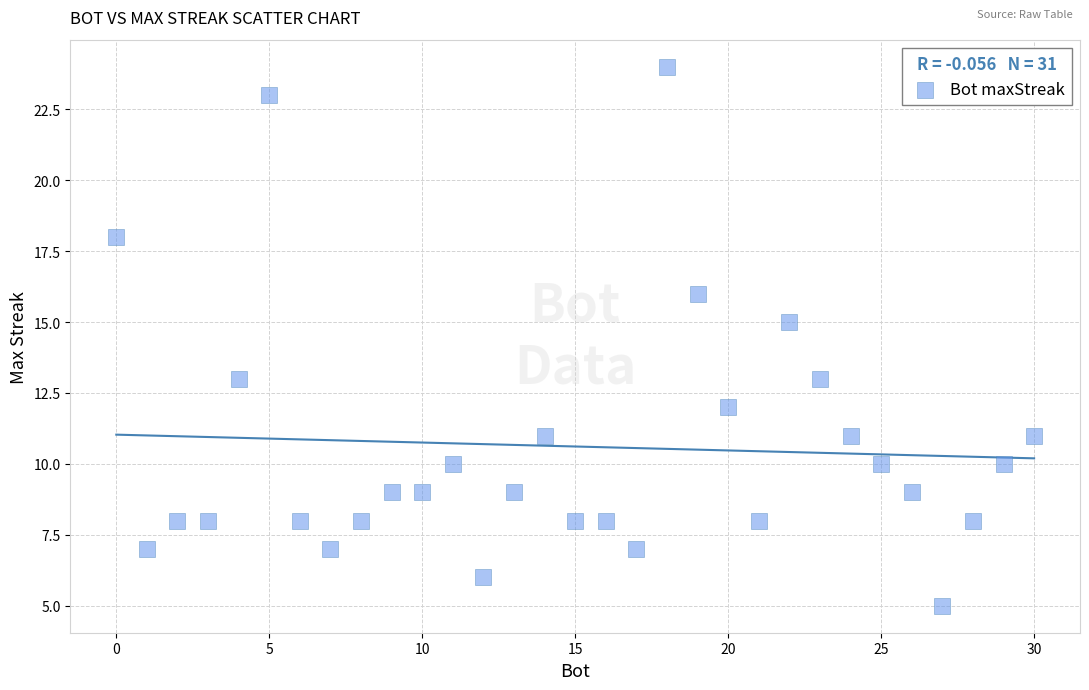

What is the range of Y values (max minus min)?

19